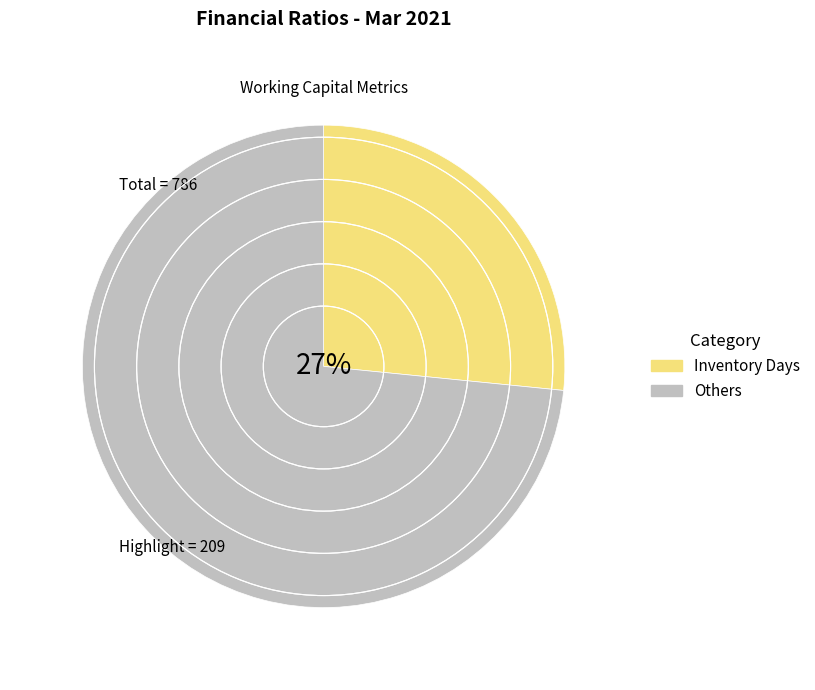

How many segments does this pie chart have?

2